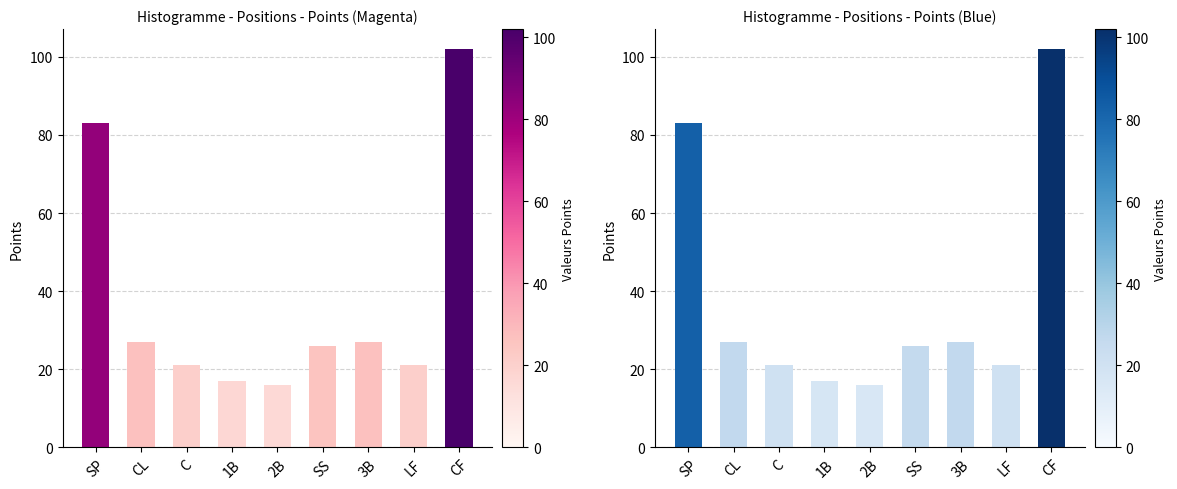

What is the difference between the second highest and second lowest values?

66